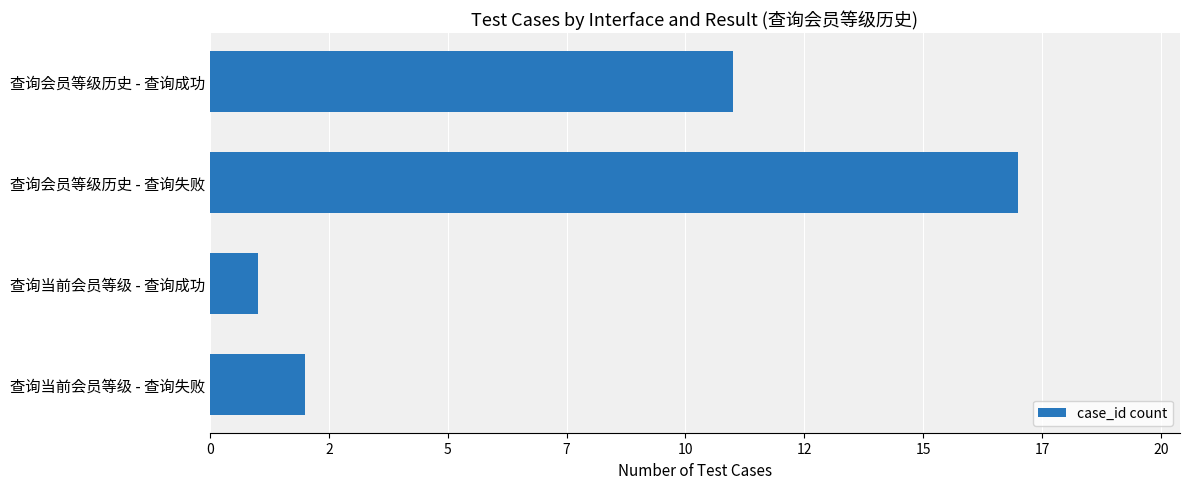

Are the bars horizontal?

Yes